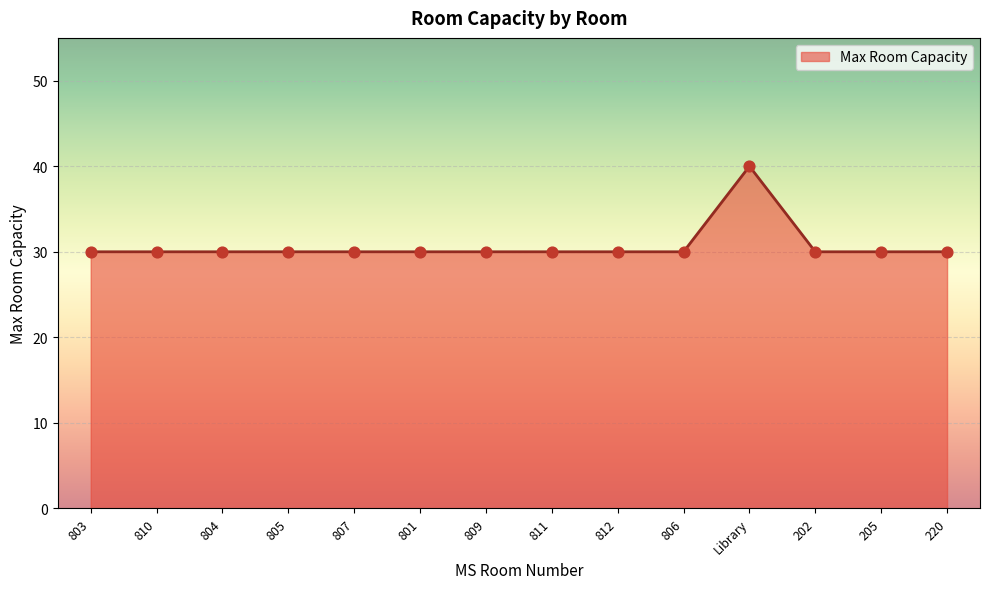

What is the ratio of the value at 810 to the value at 220?

1.0